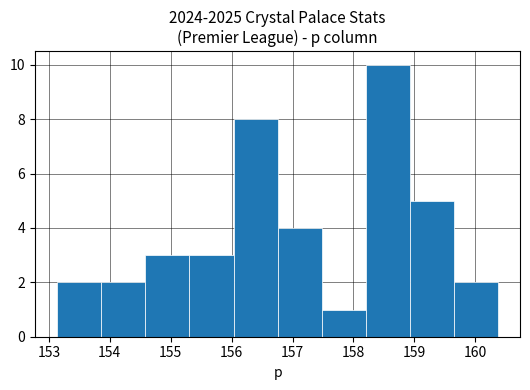

Over which range of the x-axis is the bar tallest?

158.2 to 158.9